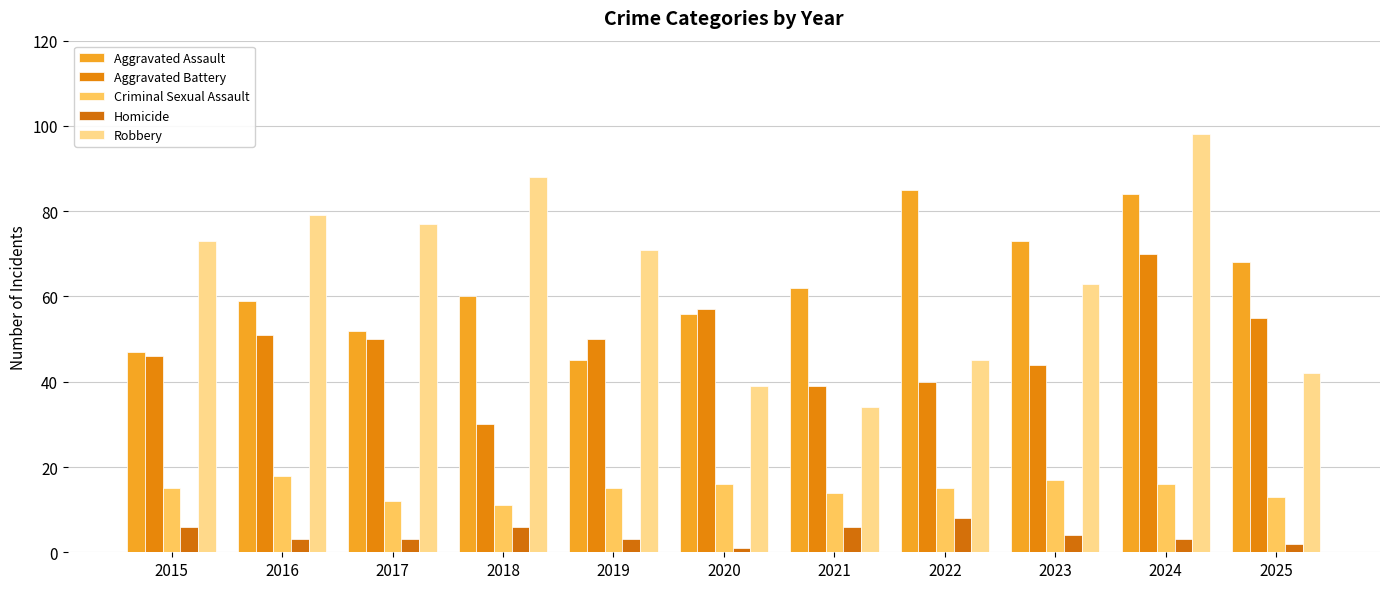

What is the smallest value displayed?

1